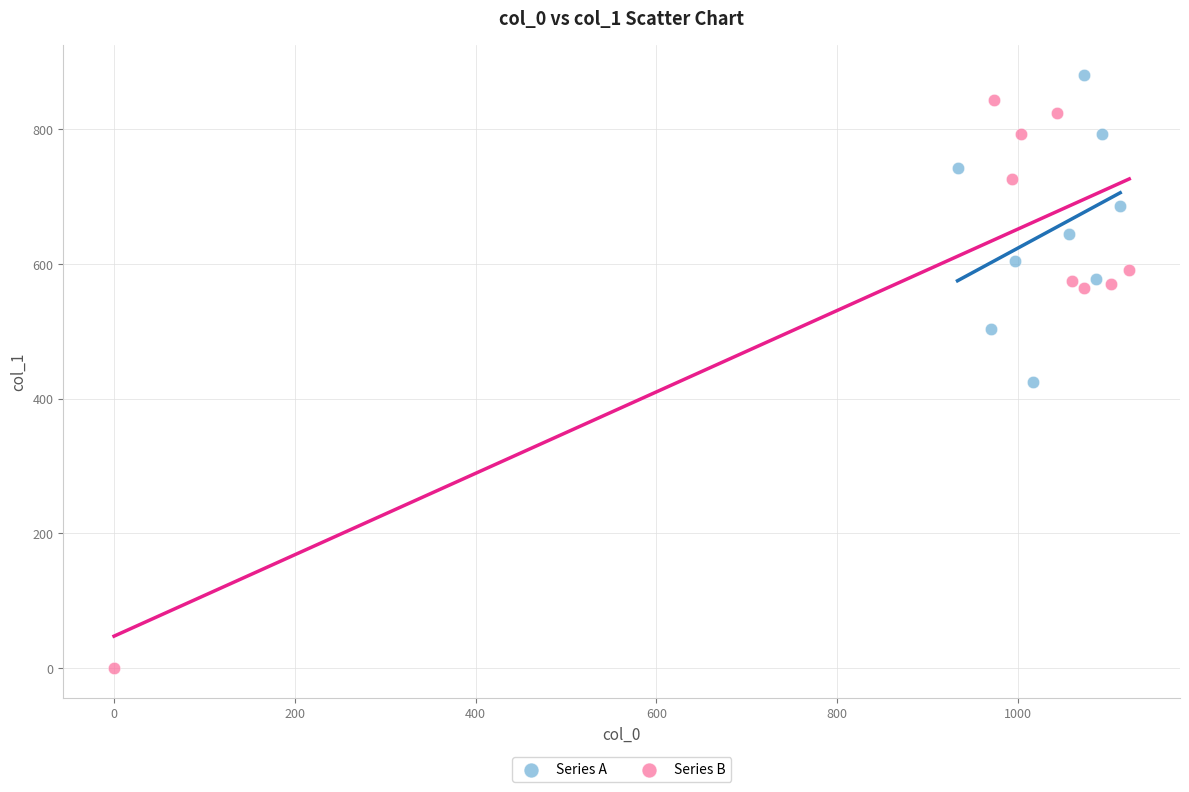

What are all the series names shown in the legend?

Series A, Series B